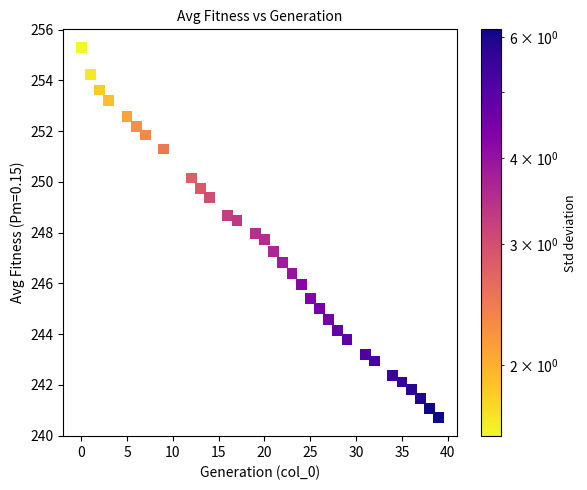

What is the range of X values (max minus min)?

39.0